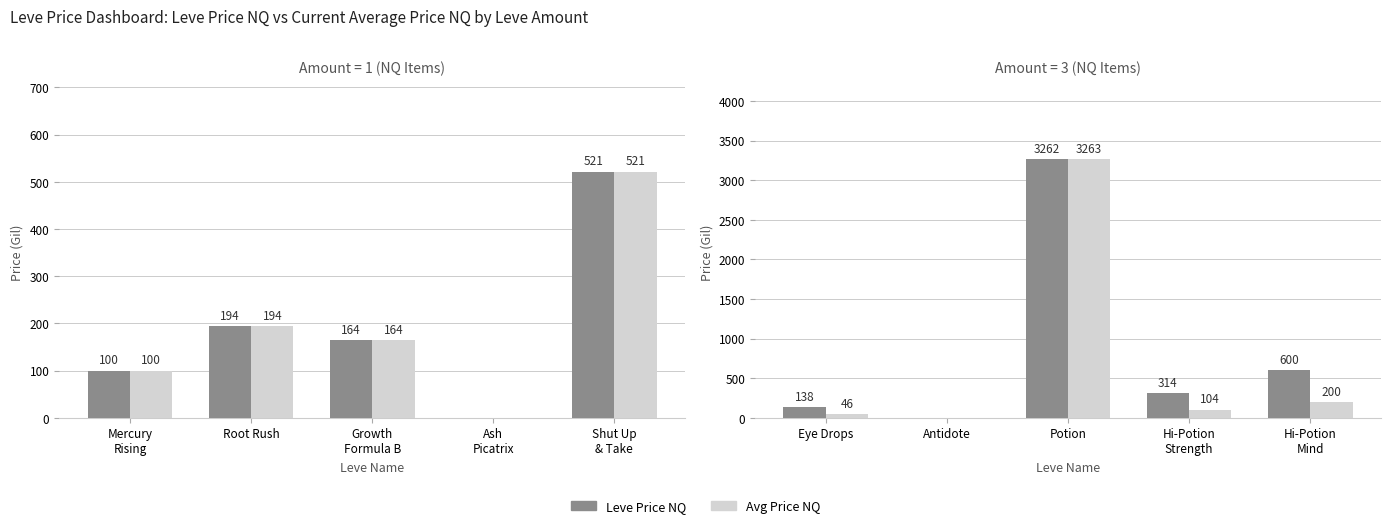

List the series in order of their overall mean, highest first.

Leve Price NQ, Avg Price NQ